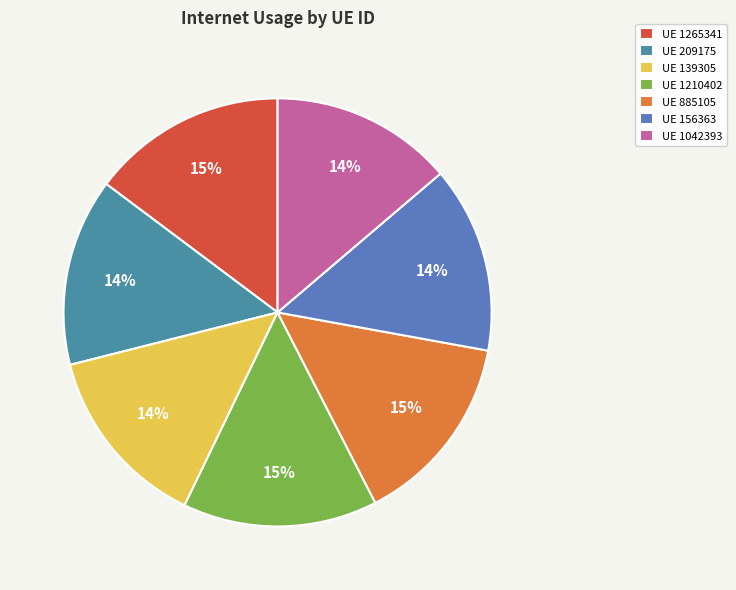

How many segments does this pie chart have?

7